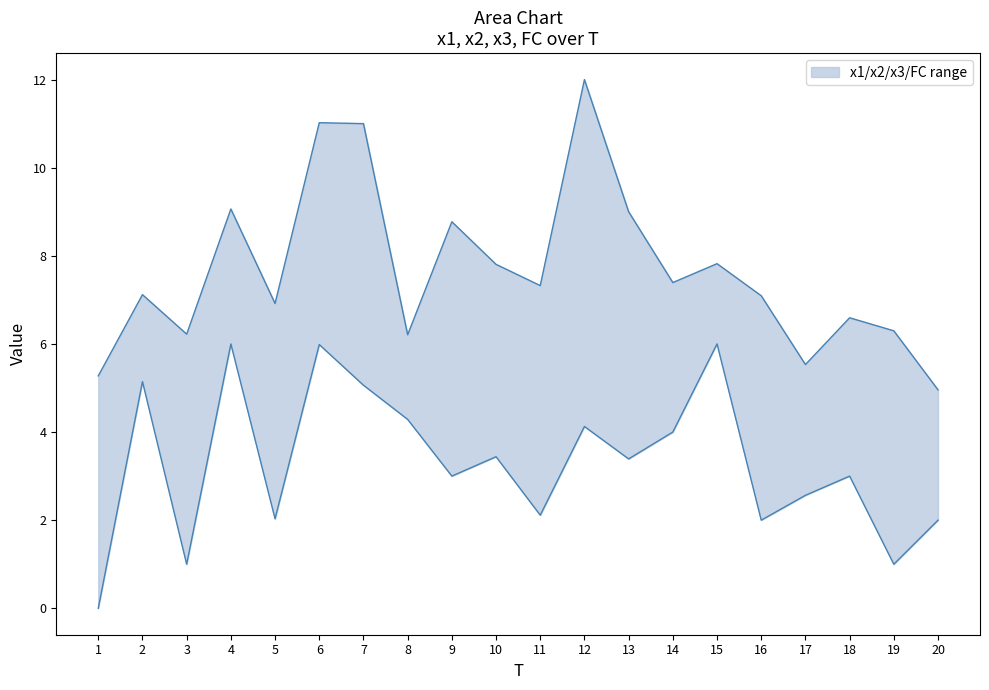

What is the difference between the second highest and second lowest values in the x2 series?

6.3